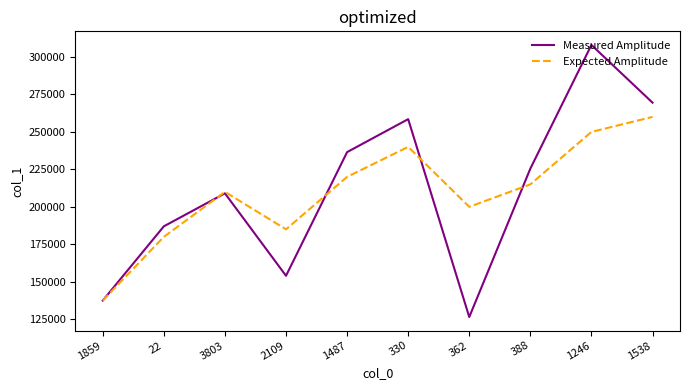

What is the average value of the Measured Amplitude series?

211205